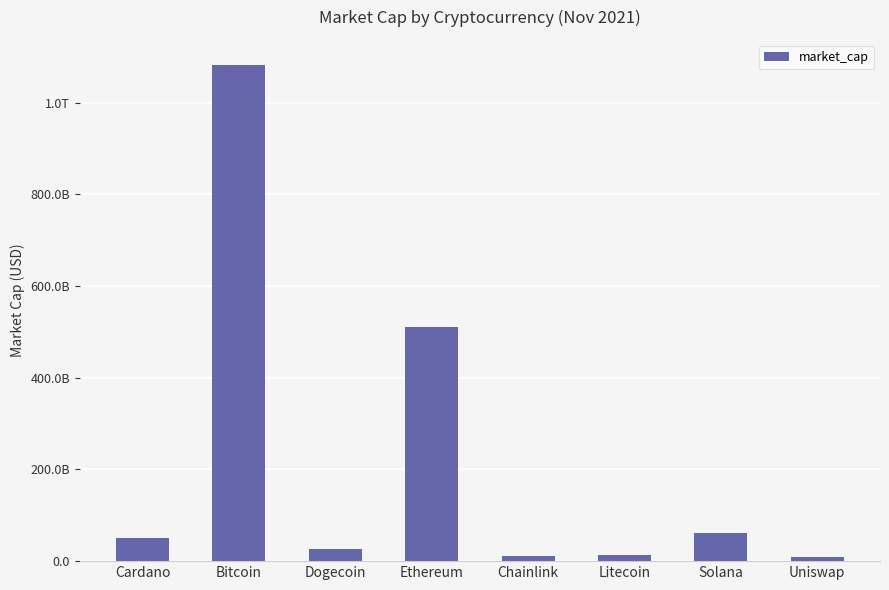

Are the bars horizontal?

No